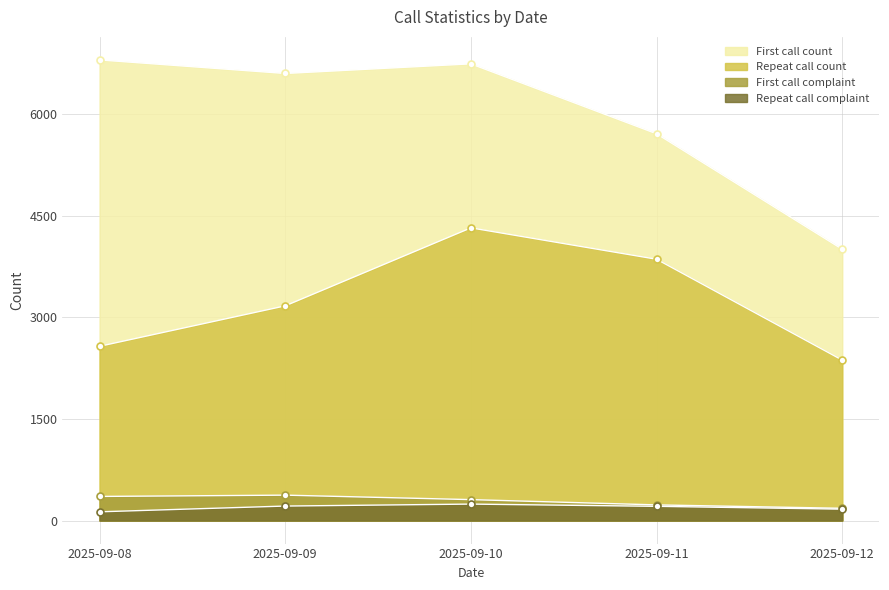

Is it true that First call count equals 2158 at 2025-09-11?

False